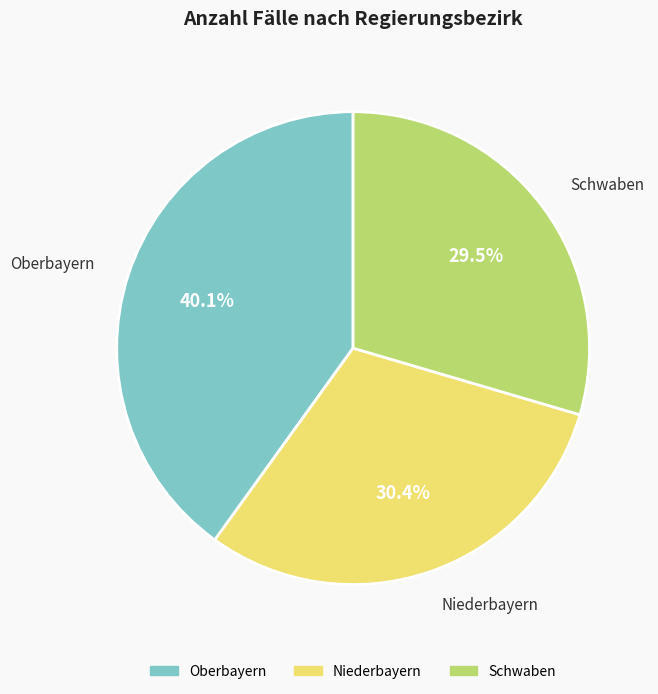

To the nearest percent, what is the difference between the largest and smallest slice percentages?

11%